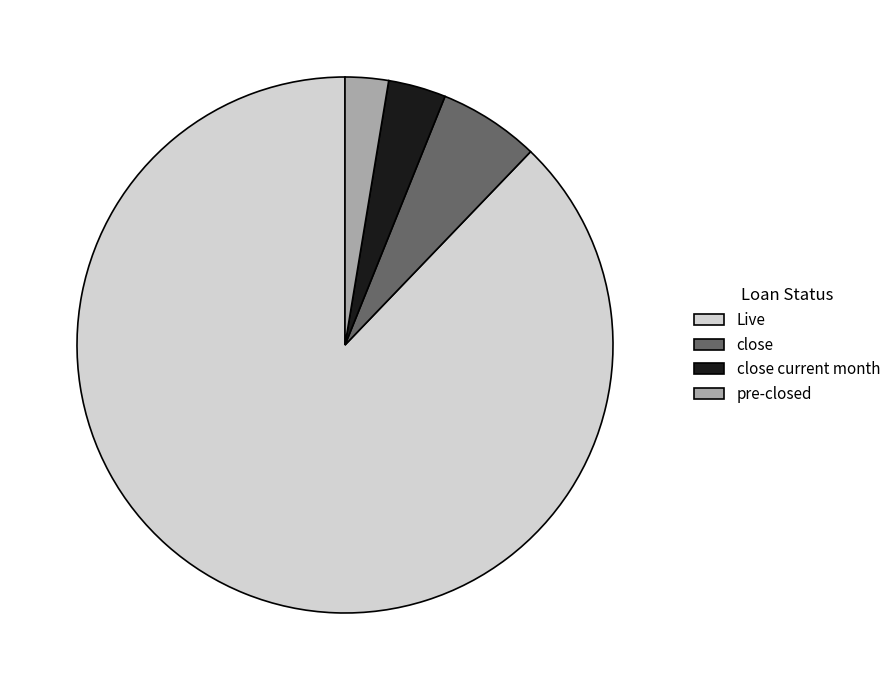

How many slices are in this pie chart?

4